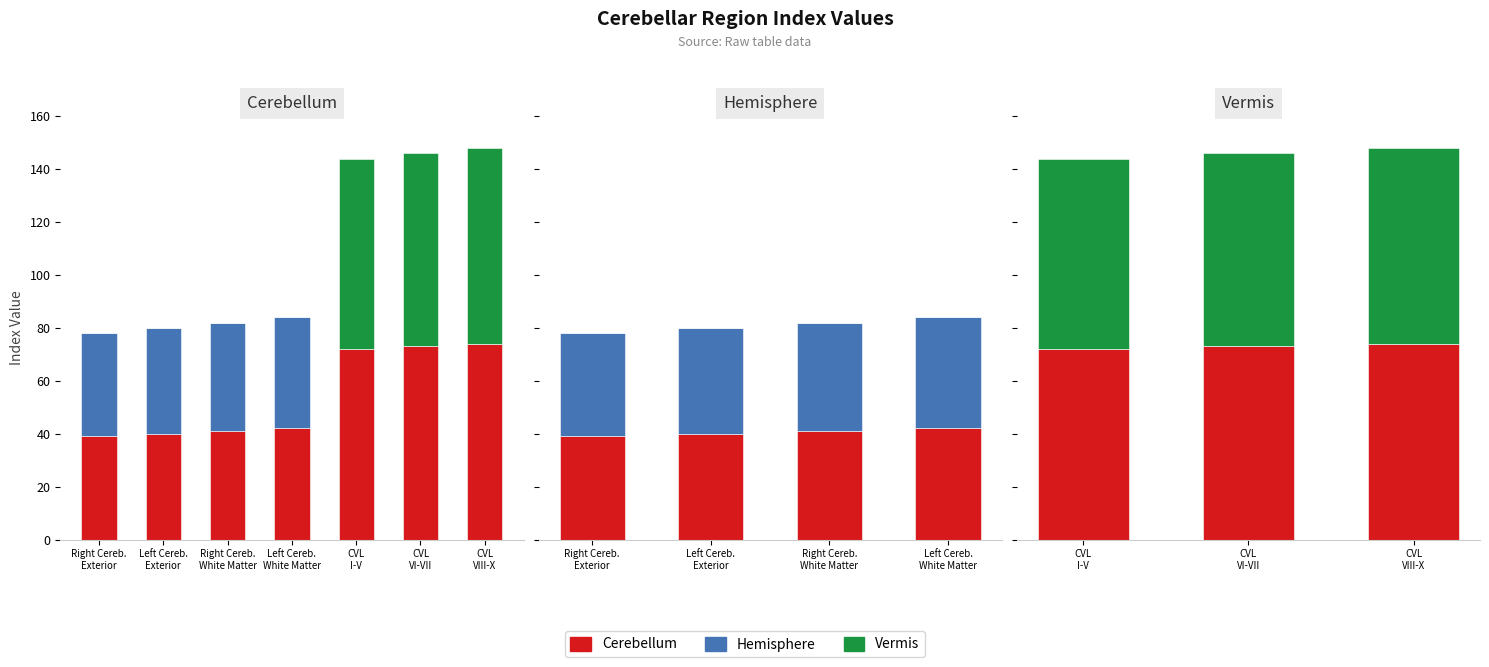

Is it true that Cerebellum equals 38 at CVL I-V?

False